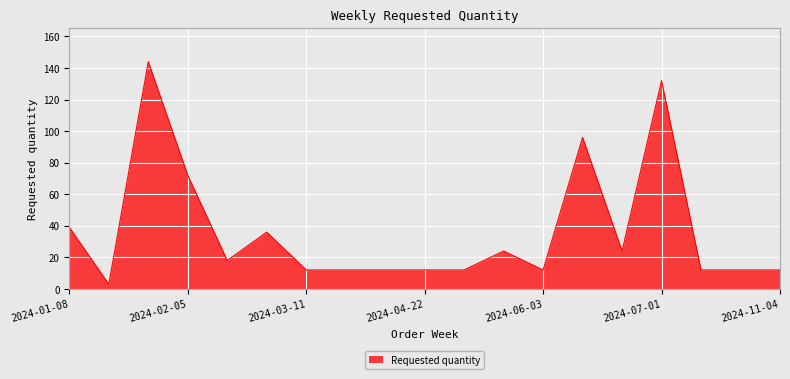

Count the number of data series in this chart.

1